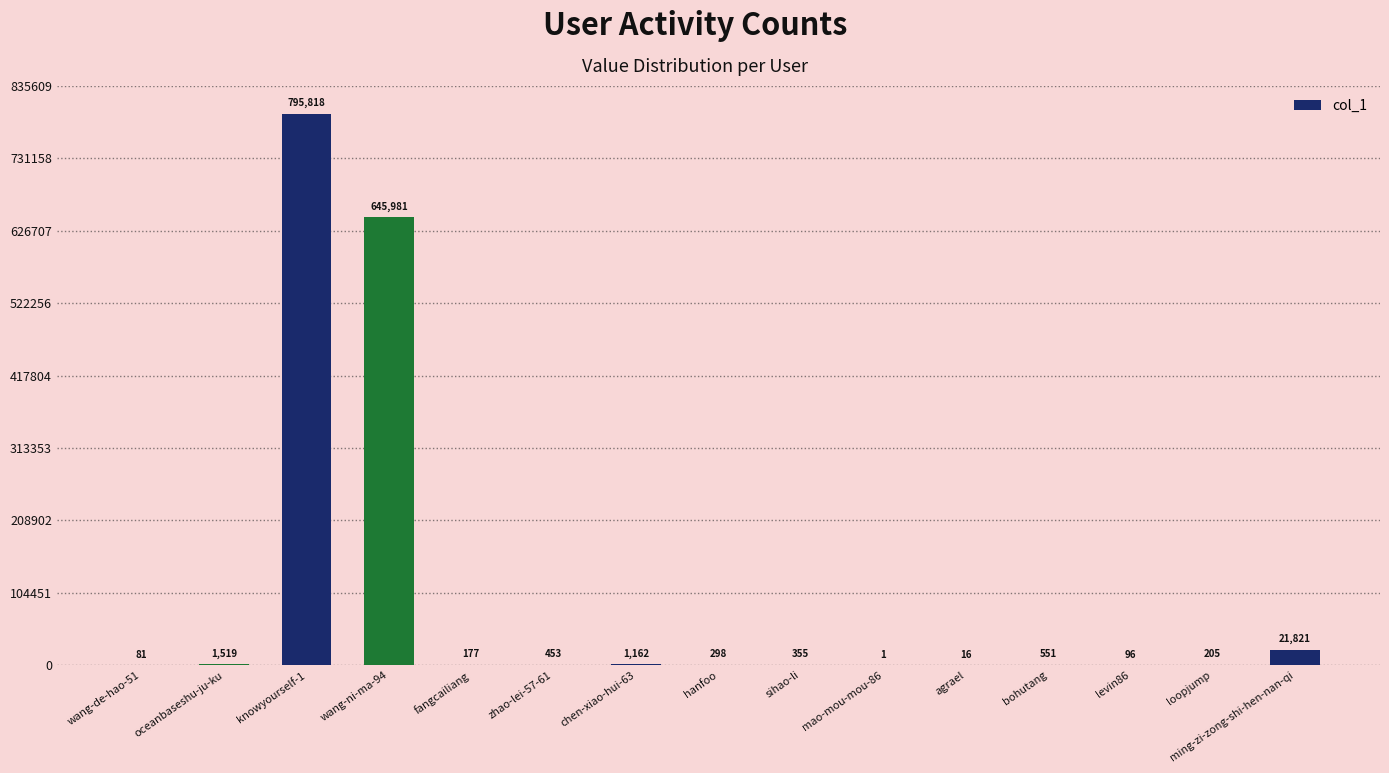

How many categories are shown in the chart?

15